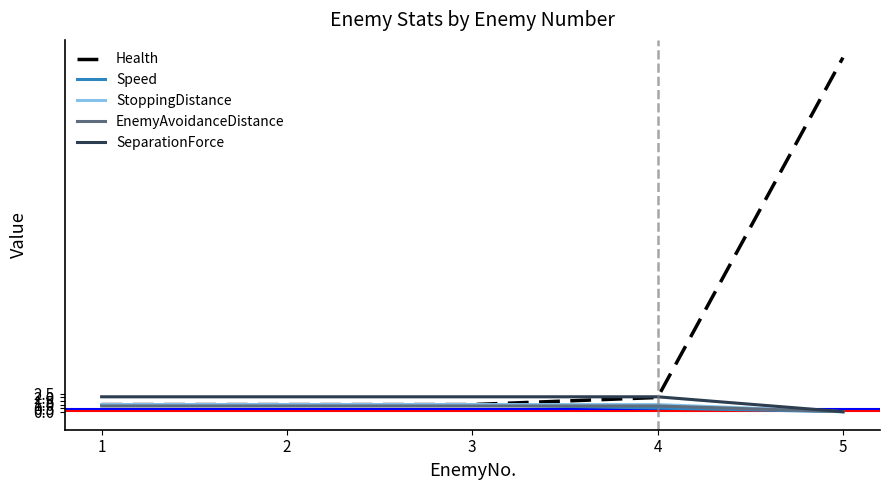

Reading left to right, what are all the values shown in this chart?

Health: 1=1.0	2=1.0	3=1.0	4=2.0	5=50.0
Speed: 1=1.0	2=1.0	3=1.0	4=0.5	5=0.0
StoppingDistance: 1=1.0	2=1.0	3=1.0	4=1.0	5=0.0
EnemyAvoidanceDistance: 1=0.8	2=0.8	3=0.8	4=0.8	5=0.0
SeparationForce: 1=2.1	2=2.1	3=2.1	4=2.1	5=0.0